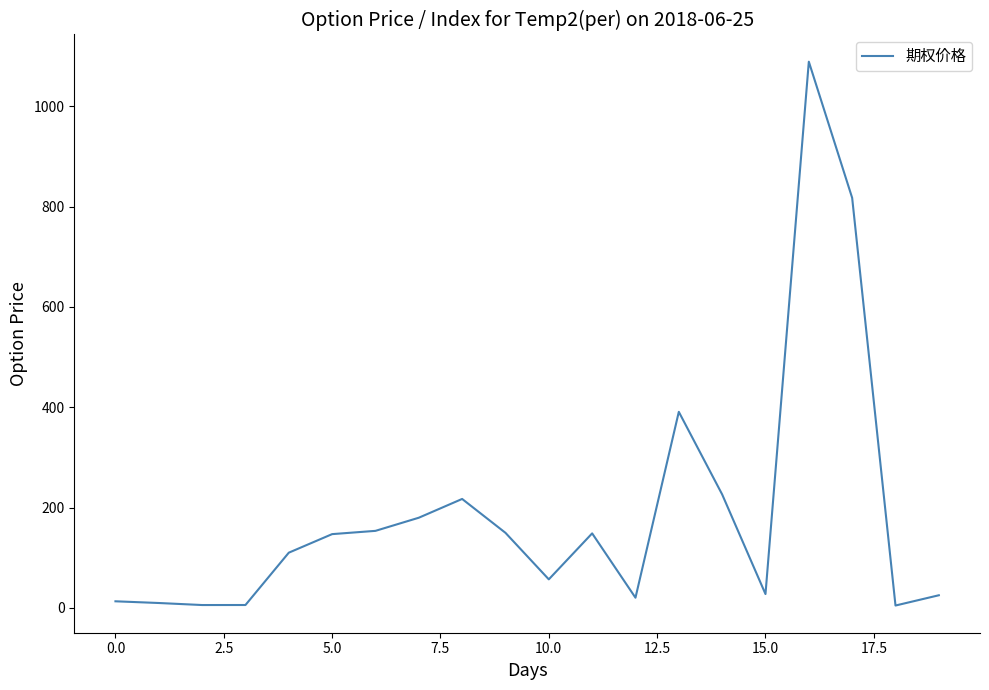

What is the maximum value shown in the chart?

1088.8